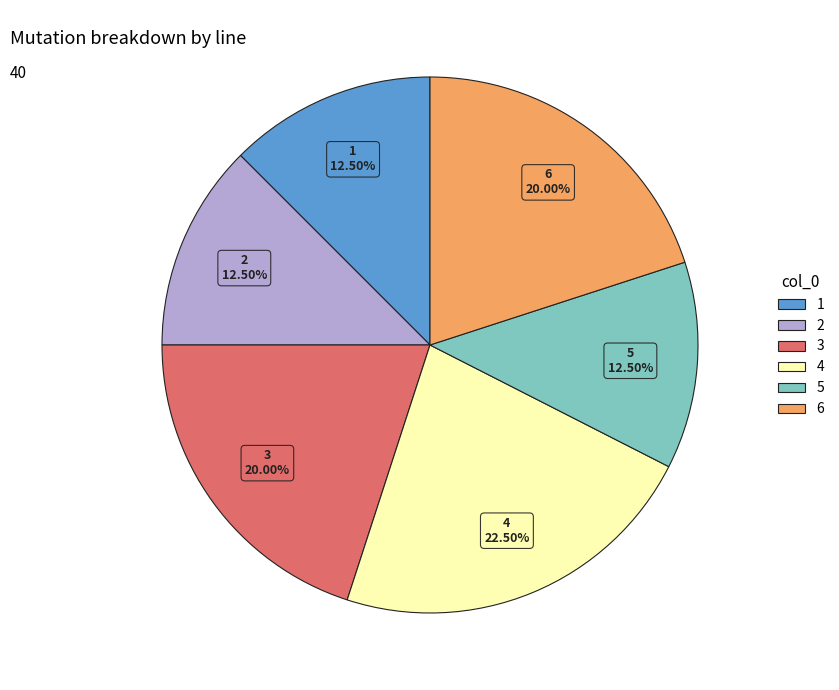

What is the largest slice in the pie chart?

4